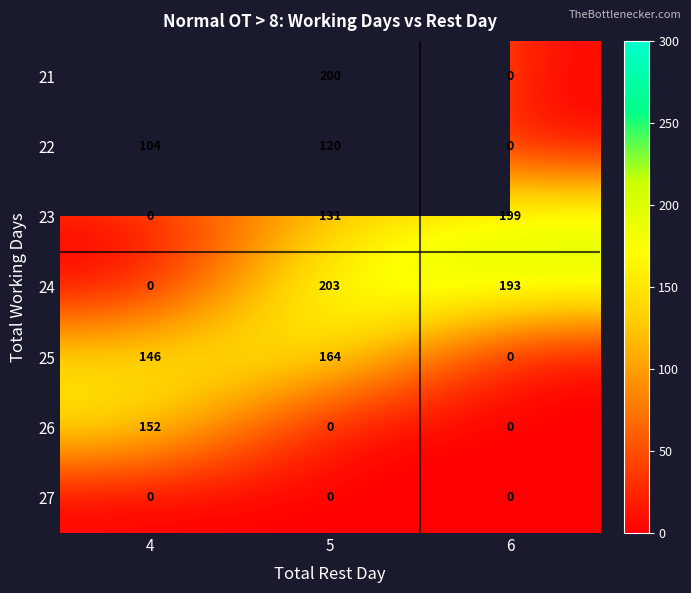

The value of 25 at 5 is 260.7. True or false?

False